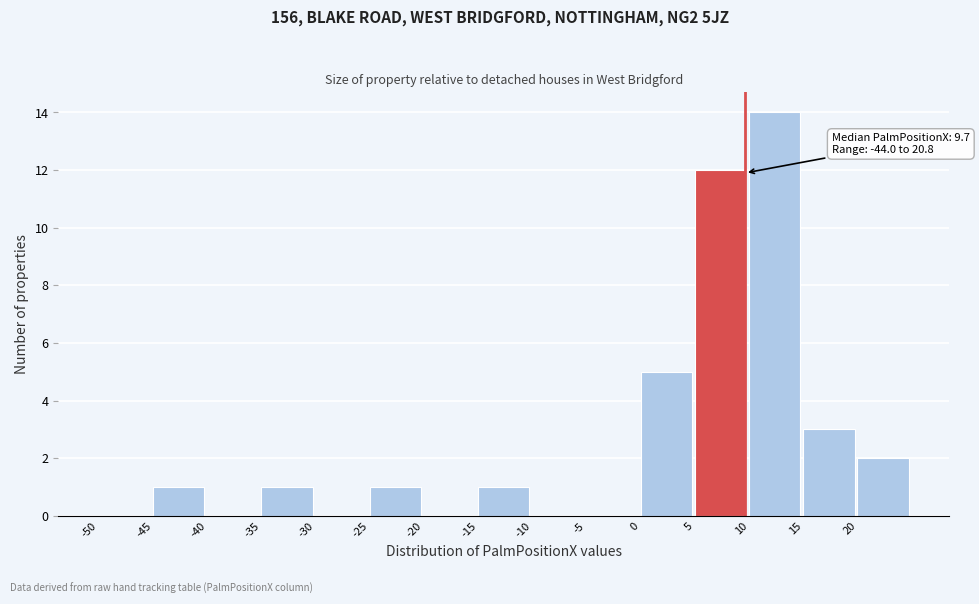

Which range on the x-axis has the tallest bar?

10 to 15